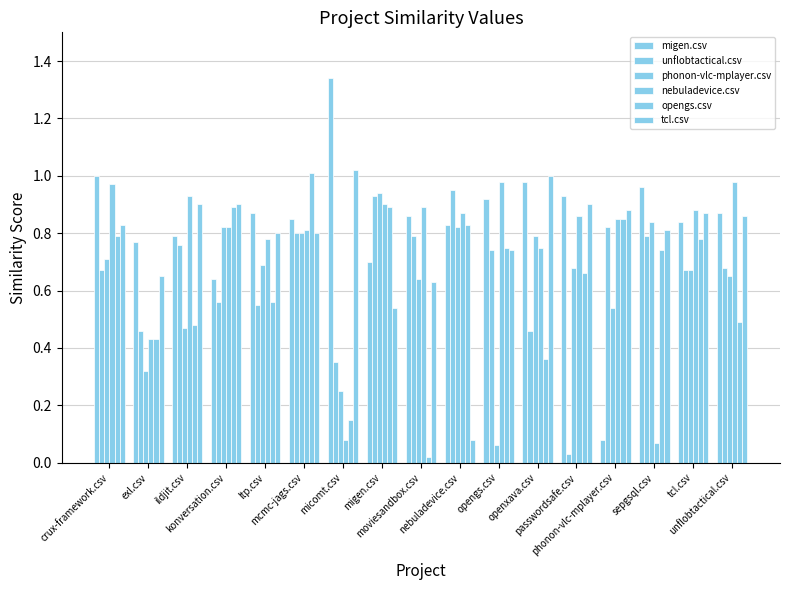

How many bars are there in each group?

6